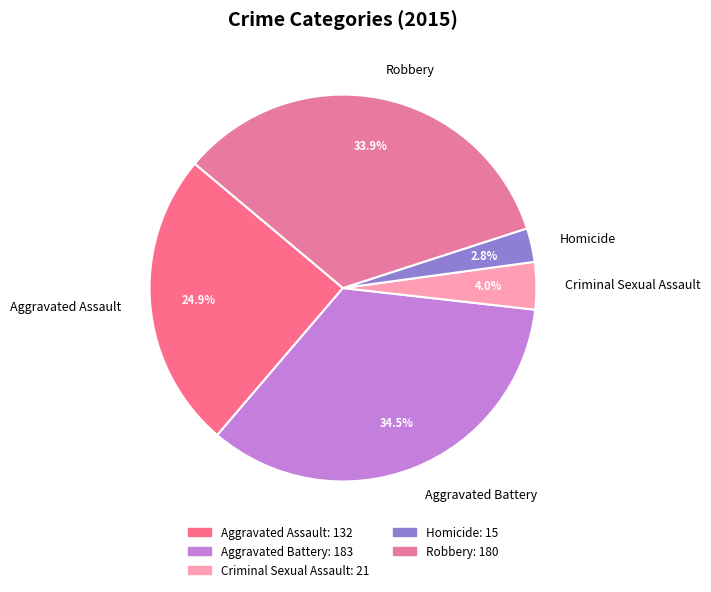

To the nearest percent, what is the difference between the largest and smallest slice percentages?

32%